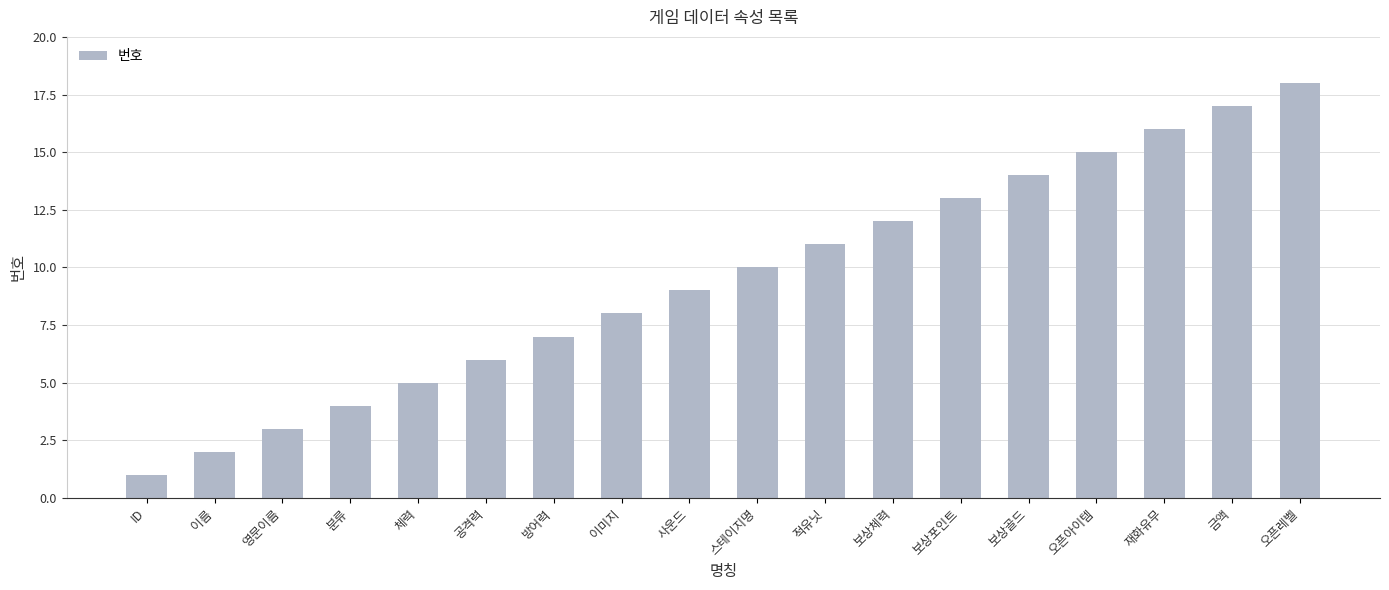

What is the maximum value shown in the chart?

18